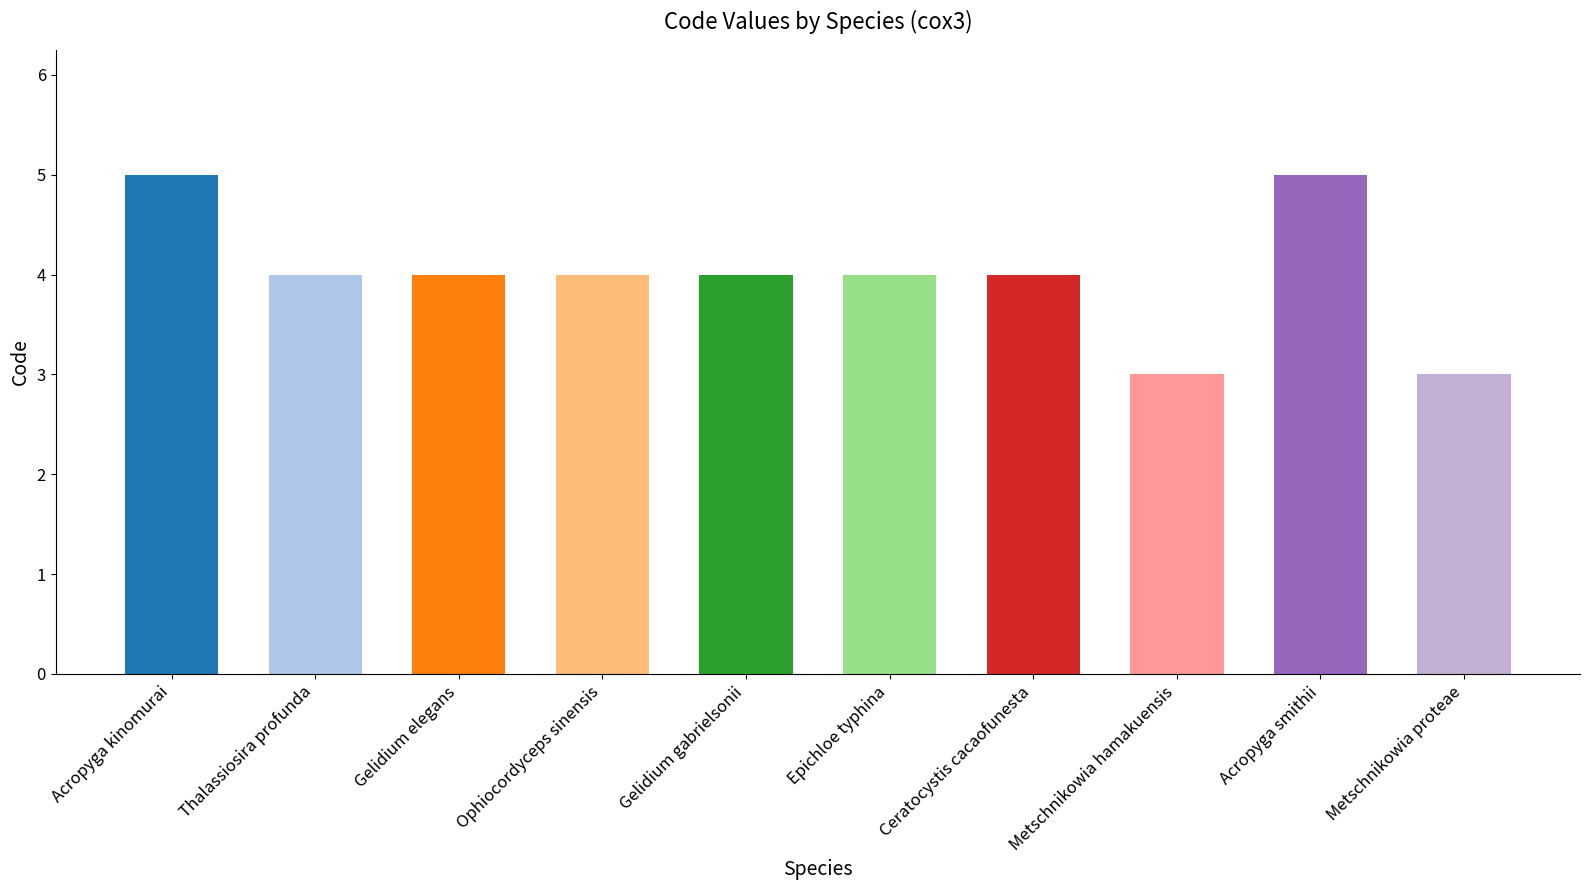

Reading right to left, list all the values displayed in this chart.

3	5	3	4	4	4	4	4	4	5